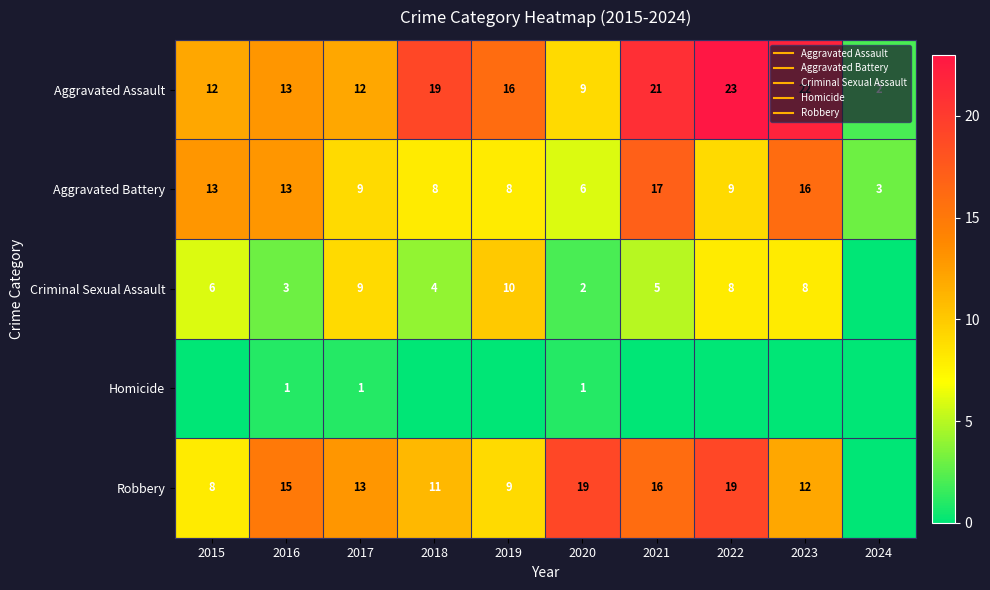

What is the spread (max minus min) of values at 2018?

19